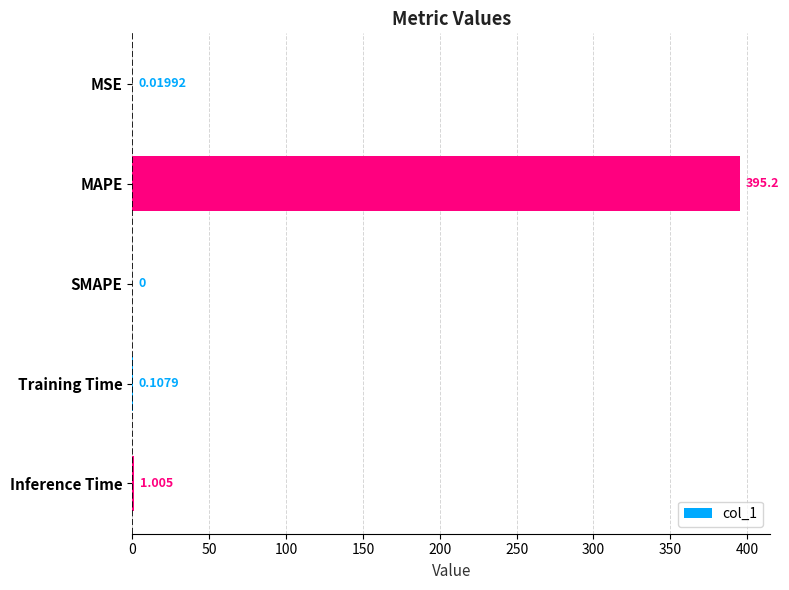

At which label is the value closest to 197?

Inference Time